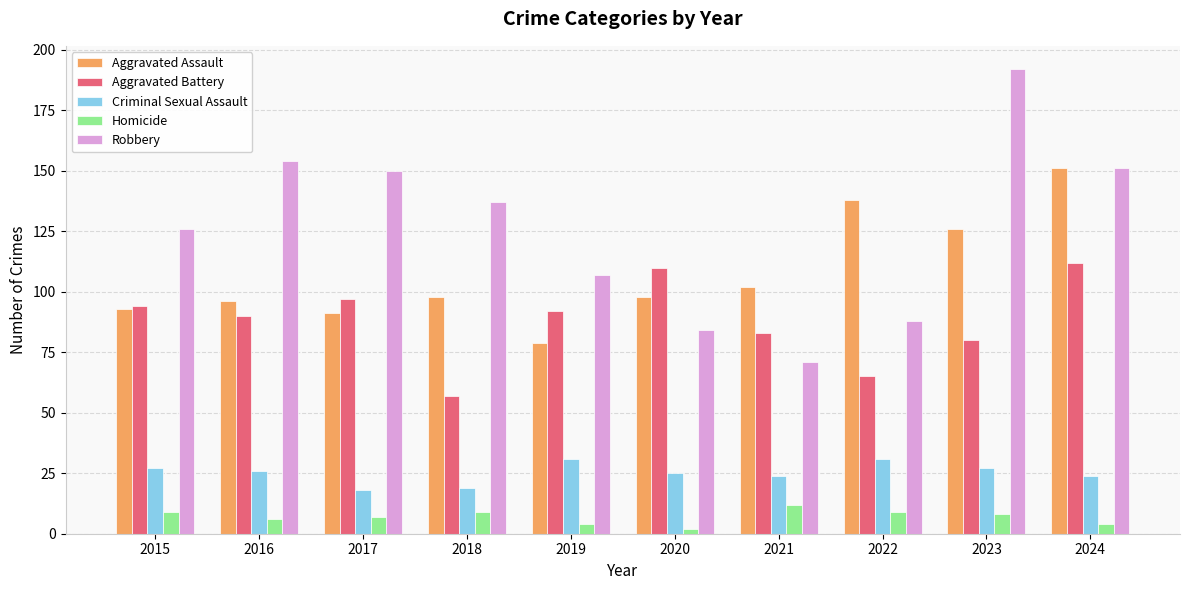

Does the chart contain any negative values?

No